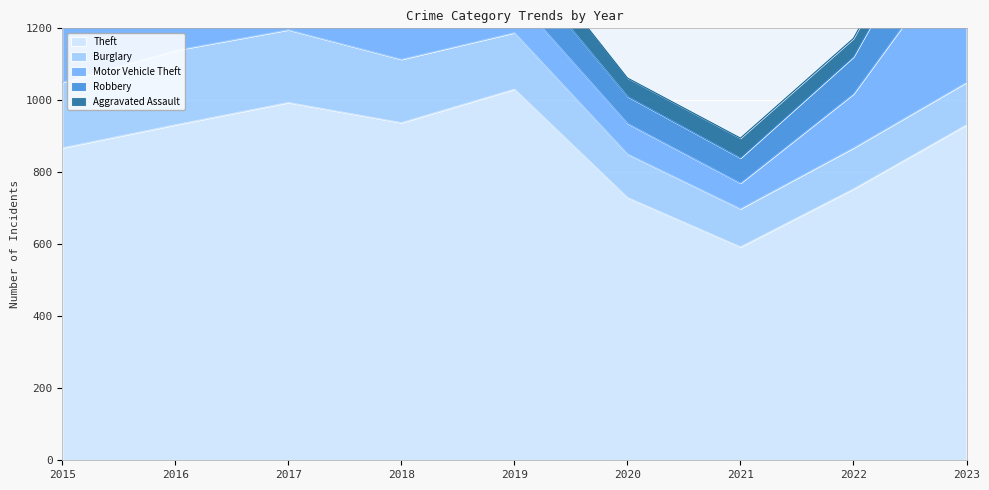

What is the average value of the Motor Vehicle Theft series?

167